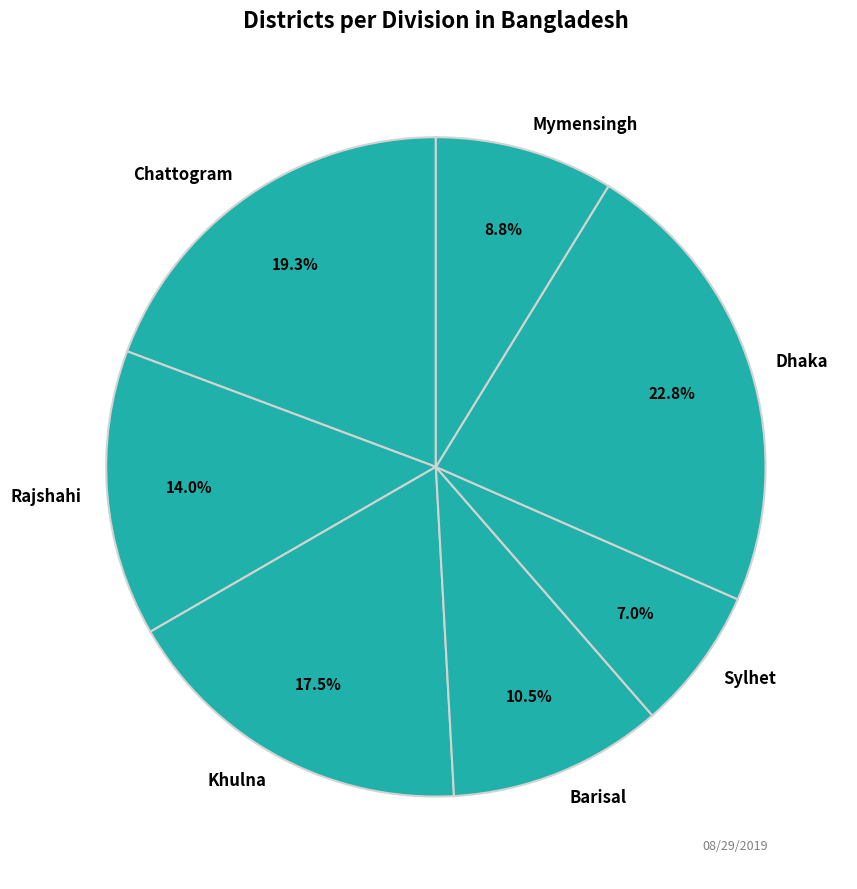

Does any single category account for the majority?

No